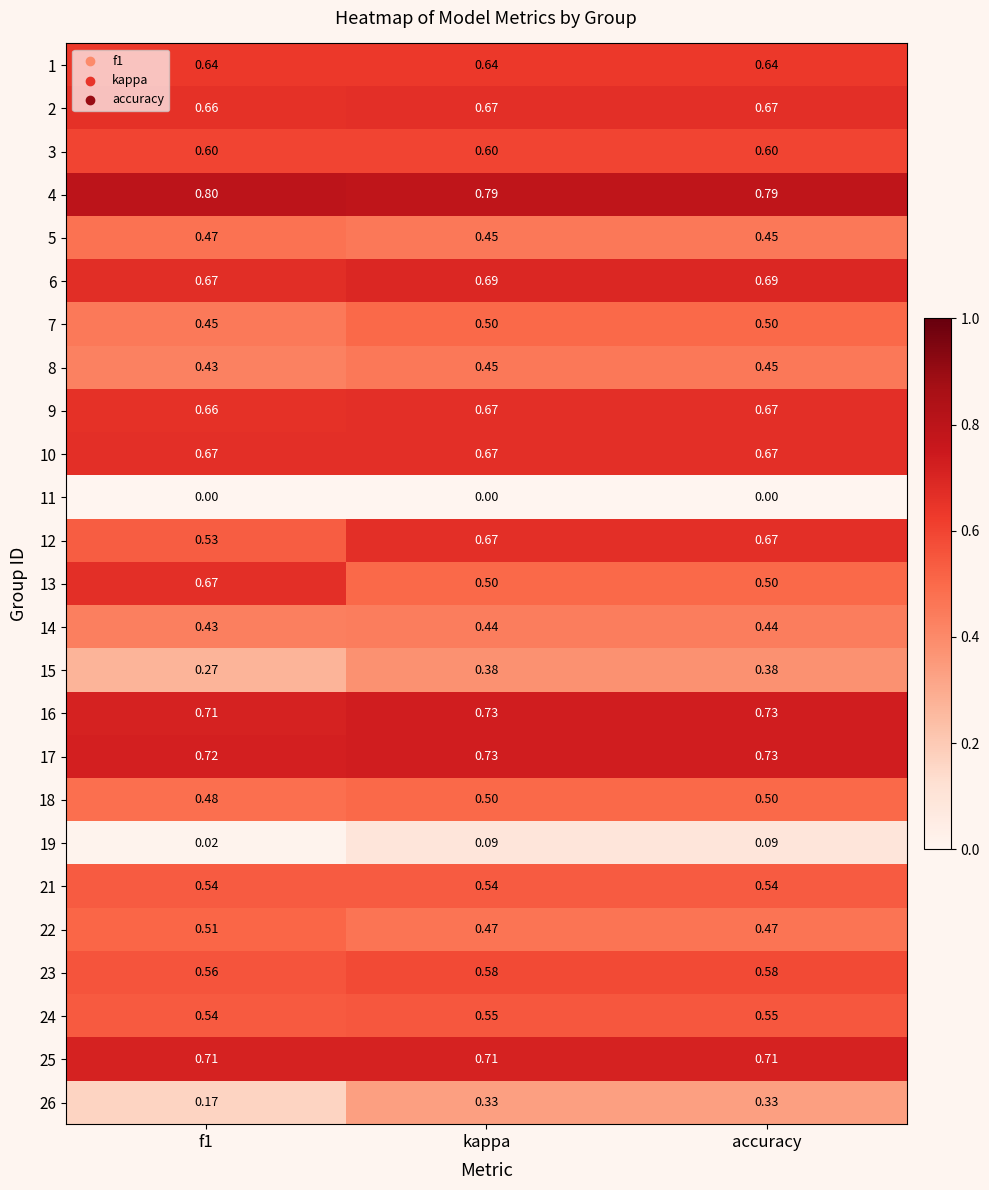

At how many categories does at least one series exceed 0?

3